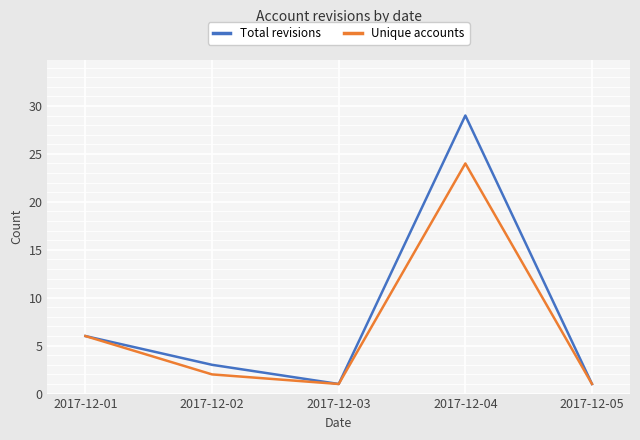

At which label does Total revisions reach its peak?

2017-12-04